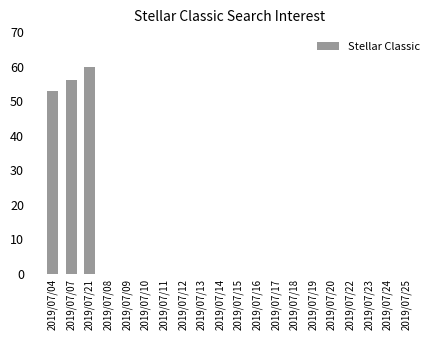

How many series are shown in this chart?

1